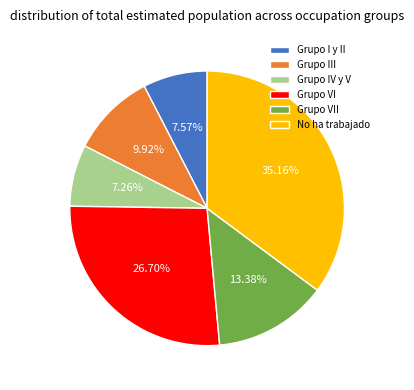

Which category has the biggest portion of the pie?

No ha trabajado